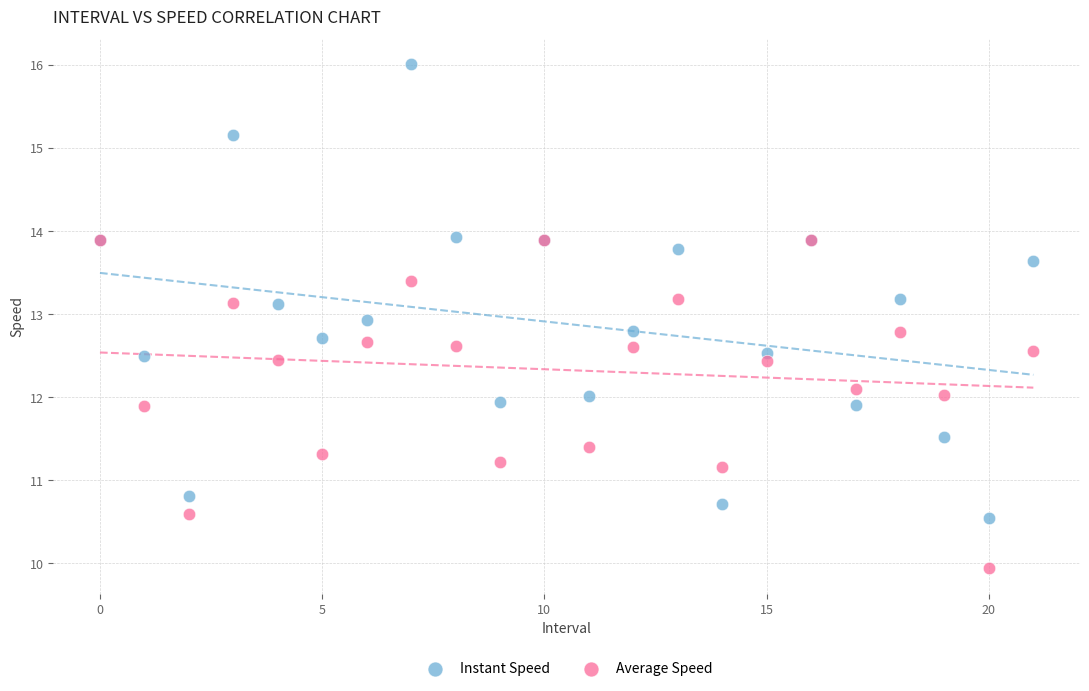

Which series contains the lowest Y value?

Average Speed